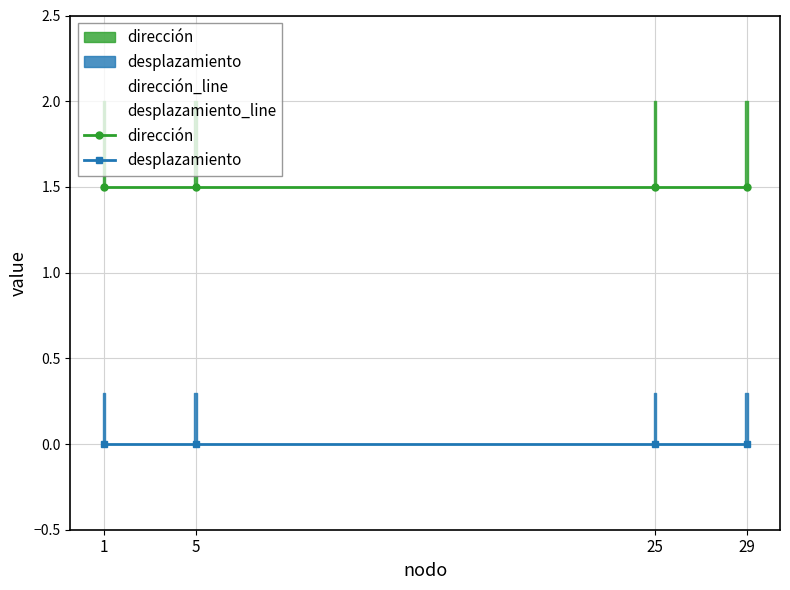

What are all the series names shown in the legend?

dirección_line, desplazamiento_line, dirección, desplazamiento